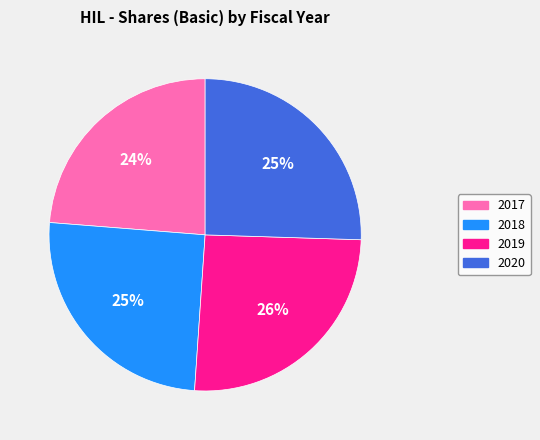

Which has a higher value, 2018 or 2017?

2018